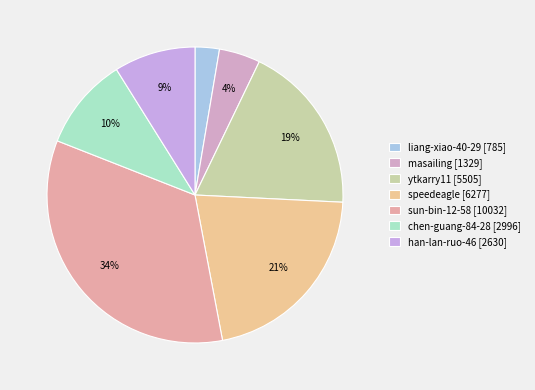

Rank the categories by value from lowest to highest.

liang-xiao-40-29, masailing, han-lan-ruo-46, chen-guang-84-28, ytkarry11, speedeagle, sun-bin-12-58